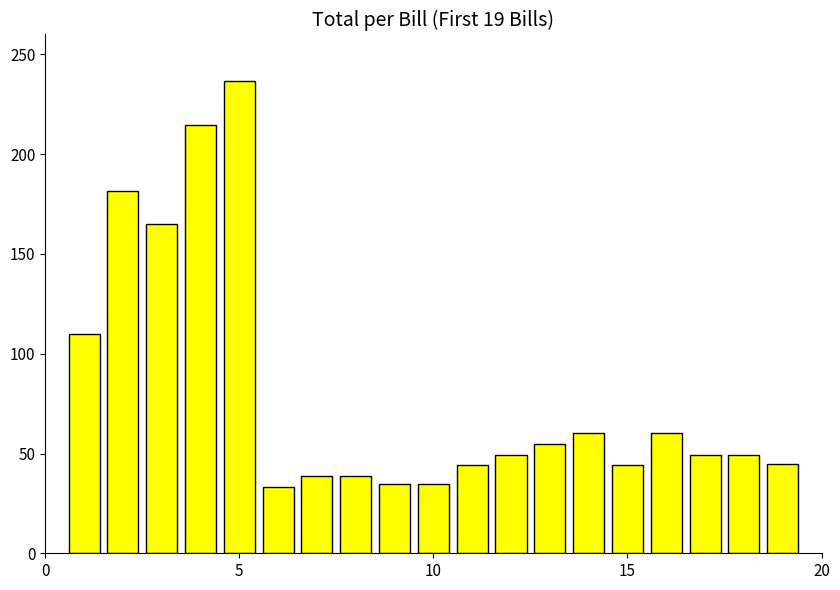

What is the value of the 2nd bar from the left?

181.5